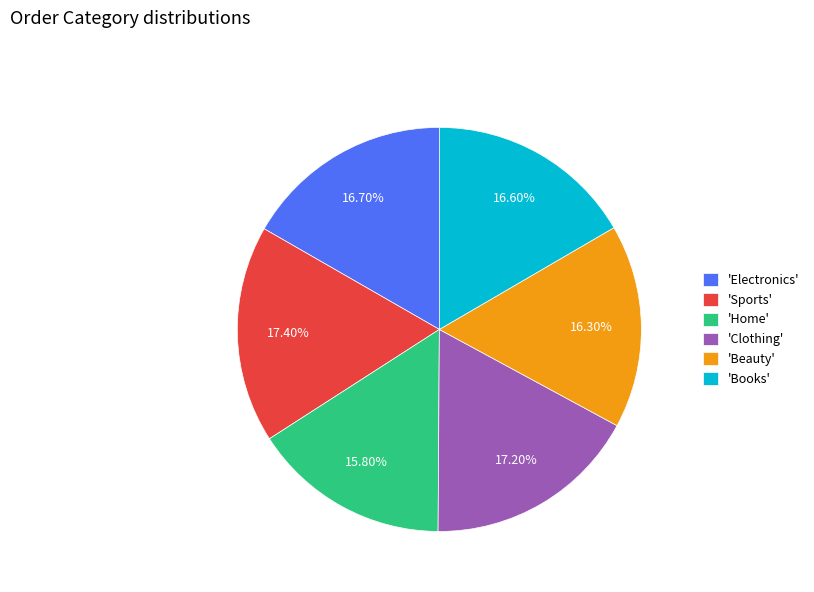

Which category has the smallest portion of the pie?

'Home'